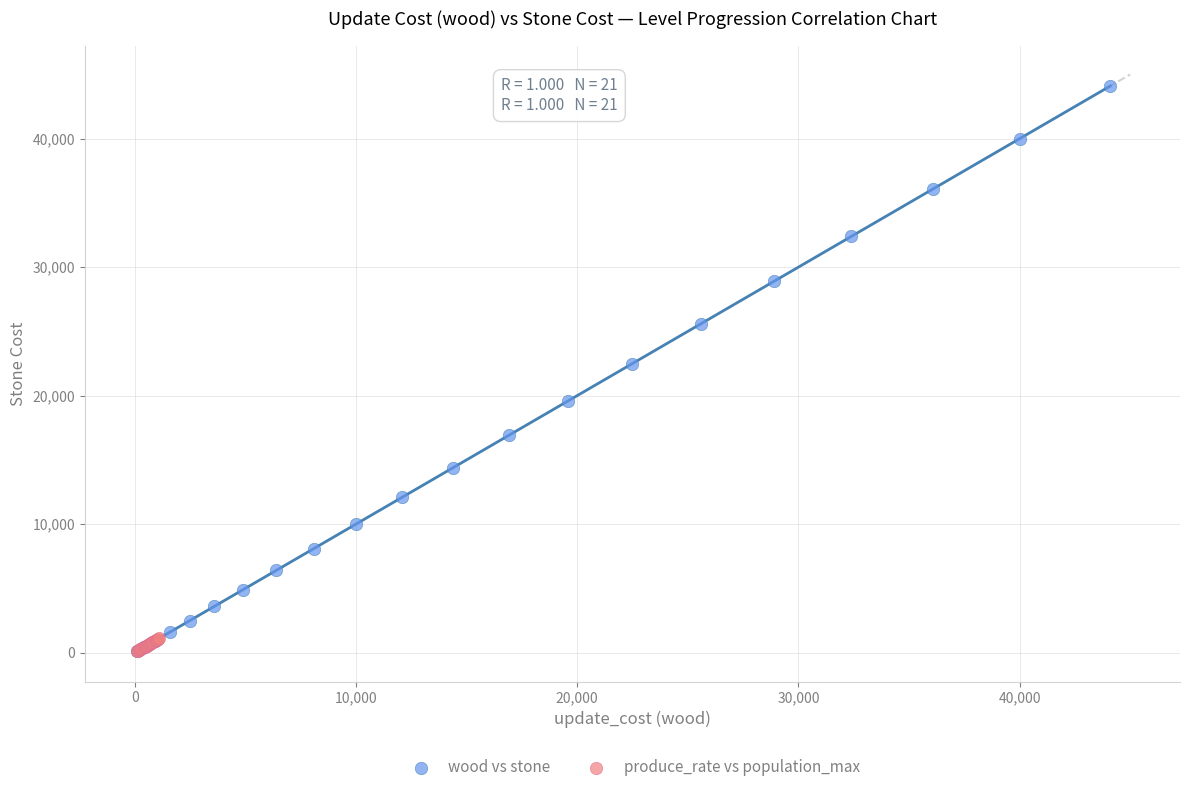

Which series contains the highest Y value?

wood vs stone